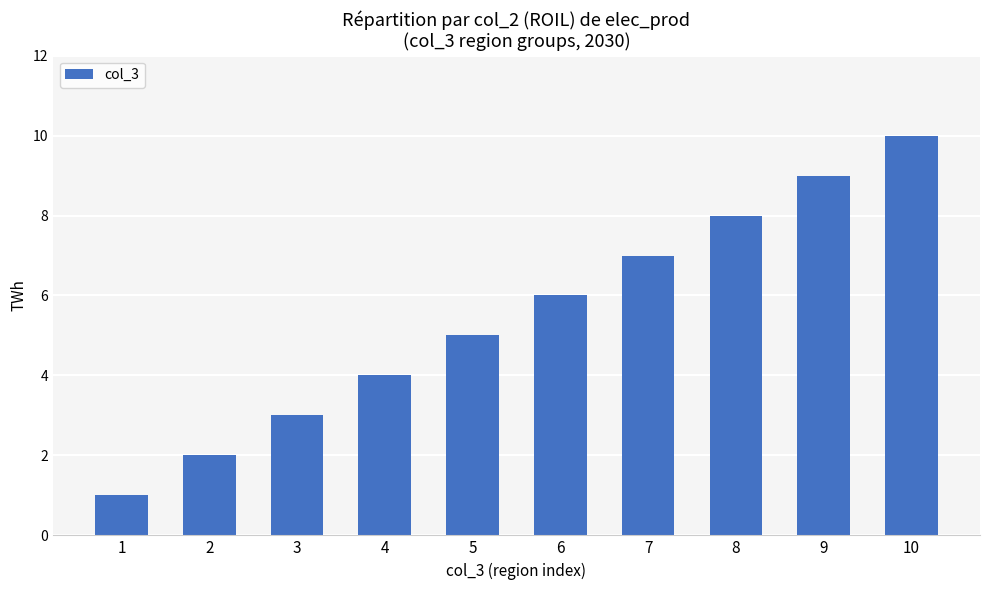

What is the minimum value shown in the chart?

1